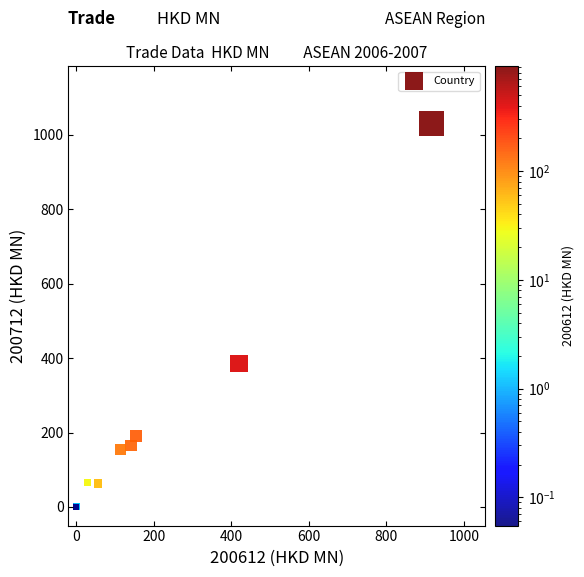

What Y value in the scatter plot is closest to 514?

385.1